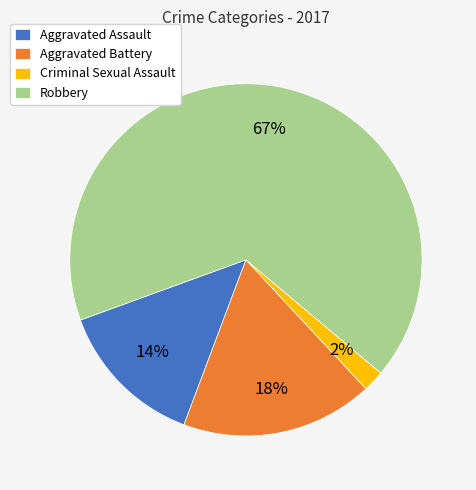

Rank the categories by value from lowest to highest.

Criminal Sexual Assault, Aggravated Assault, Aggravated Battery, Robbery